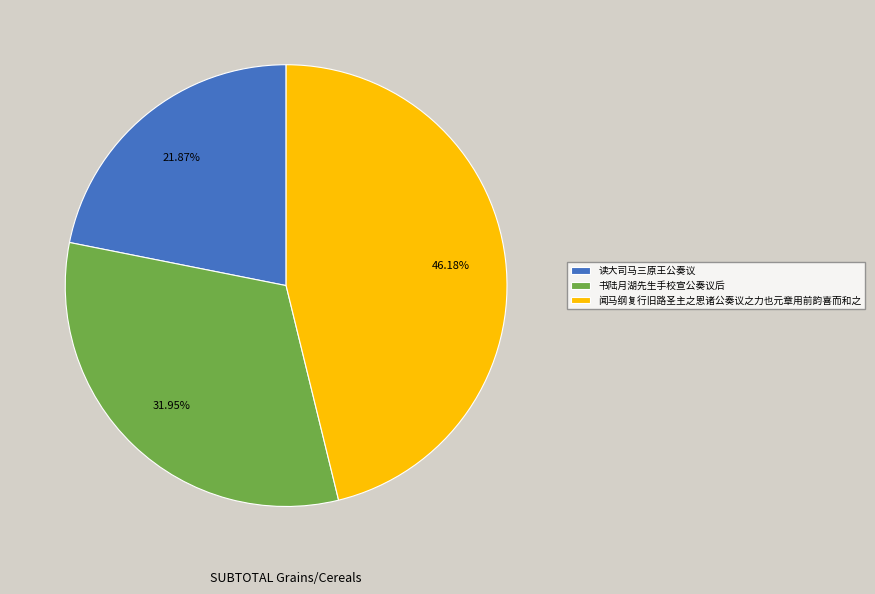

What percentage is the 闻马纲复行旧路圣主之恩诸公奏议之力也元章用前韵喜而和之 slice, to the nearest percent?

46%